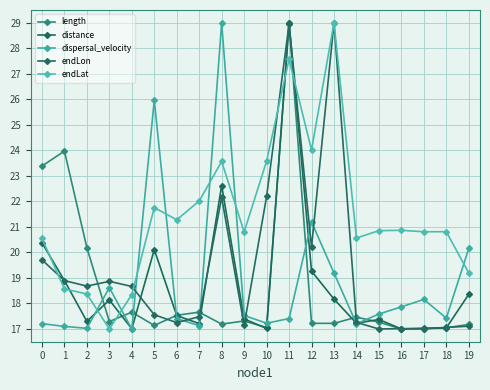

At how many categories does at least one series exceed 22?

9